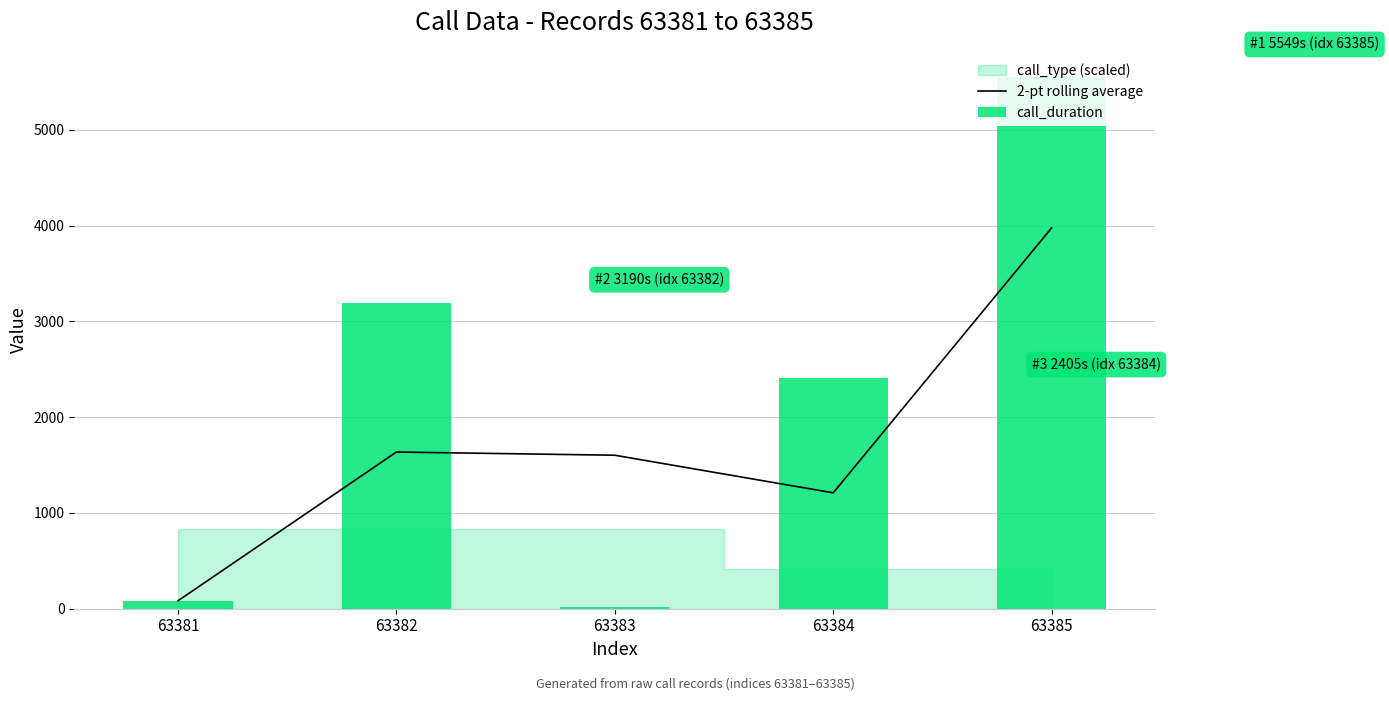

How many groups of bars are there?

5